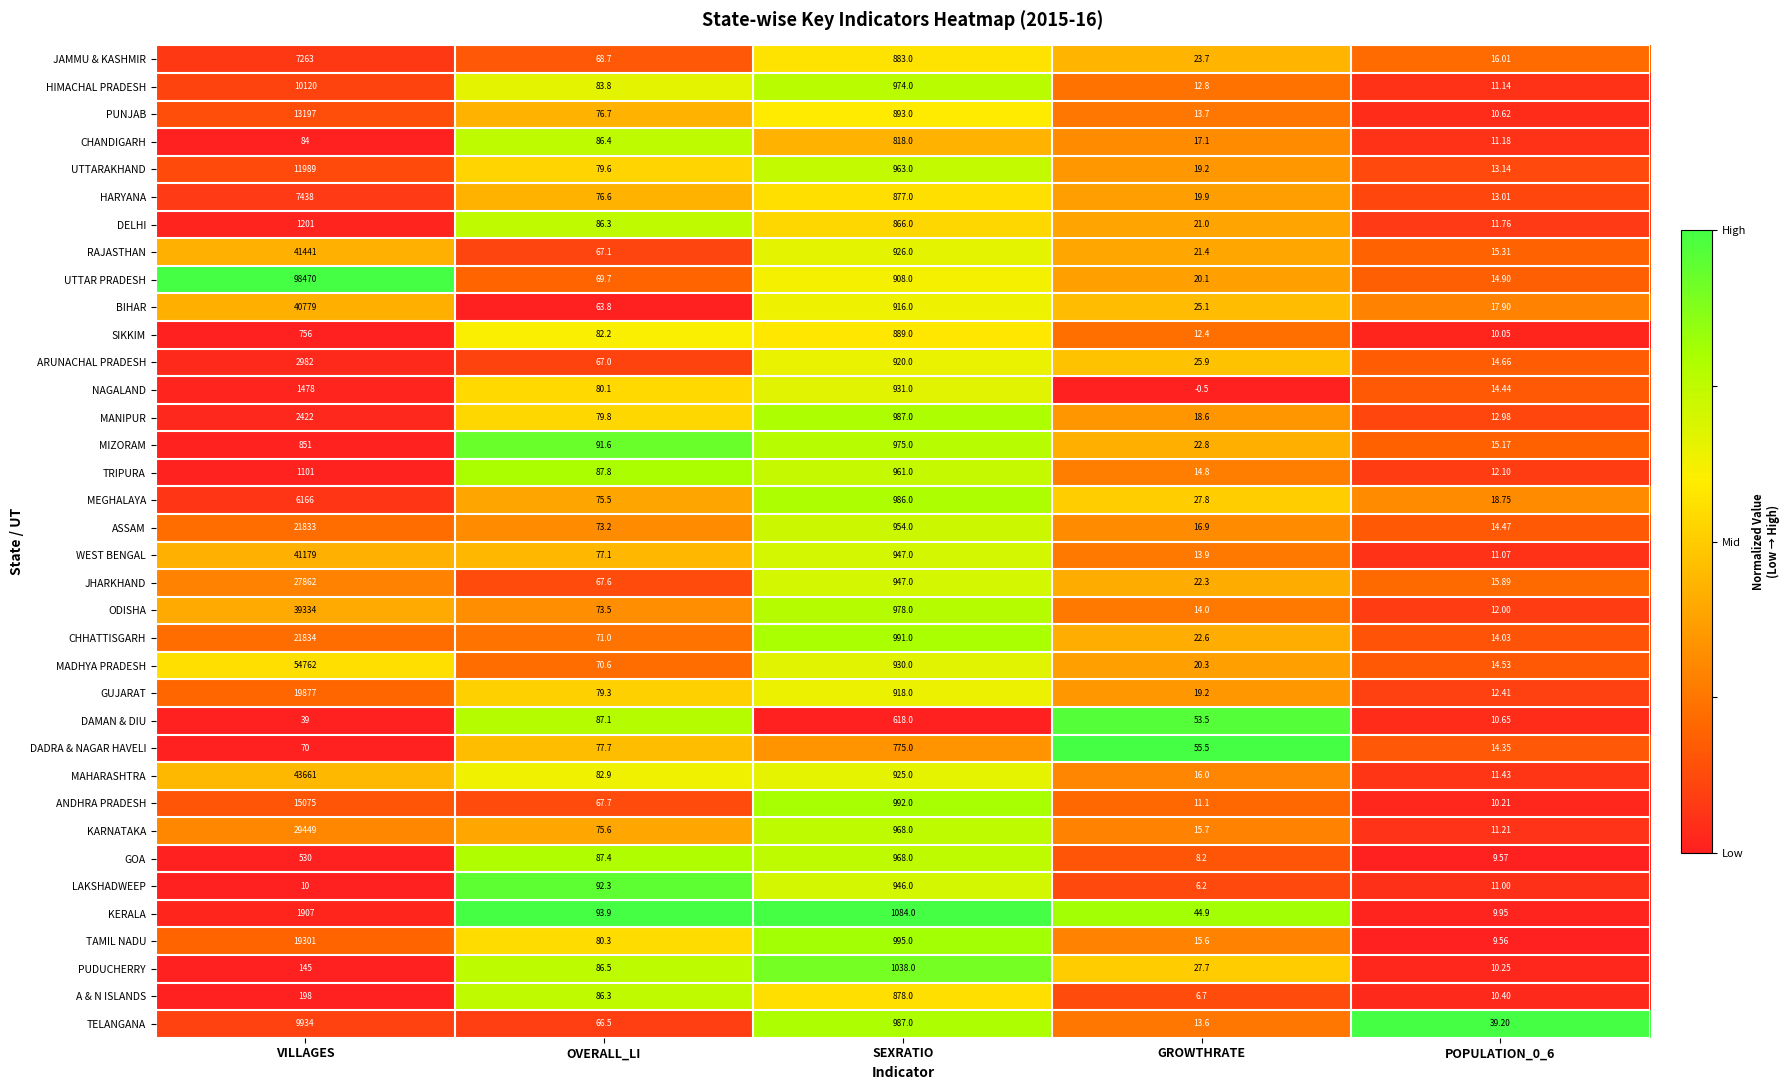

At which label does JAMMU & KASHMIR first exceed 68?

VILLAGES